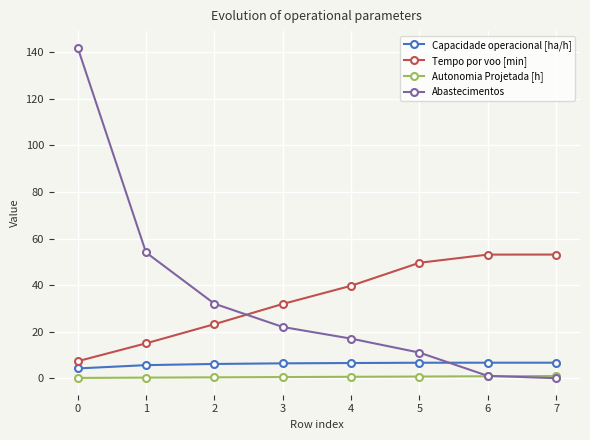

How many intersections are there between Autonomia Projetada [h] and Abastecimentos?

1